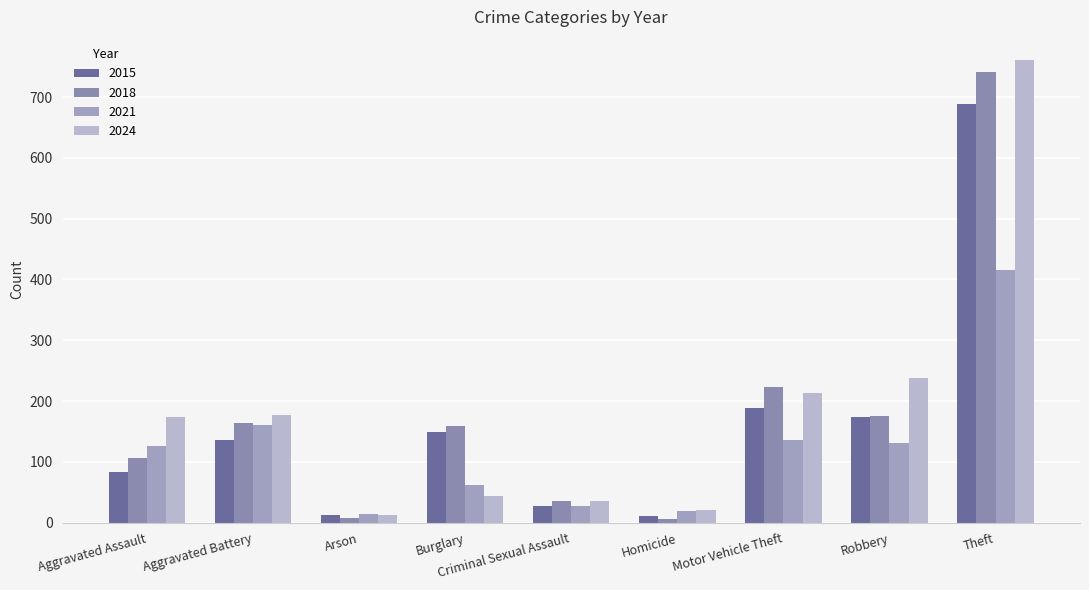

How many data points in 2015 are less than 136?

4